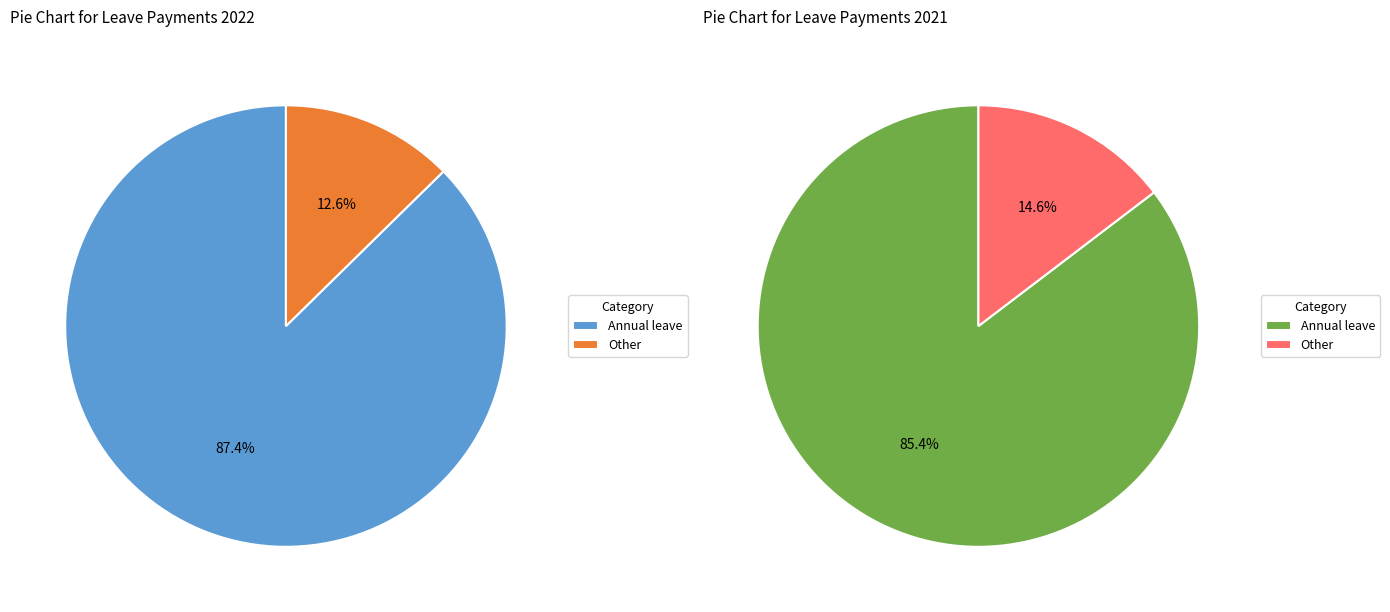

Combined, what portion of the pie is Annual leave and Other?

100.0%